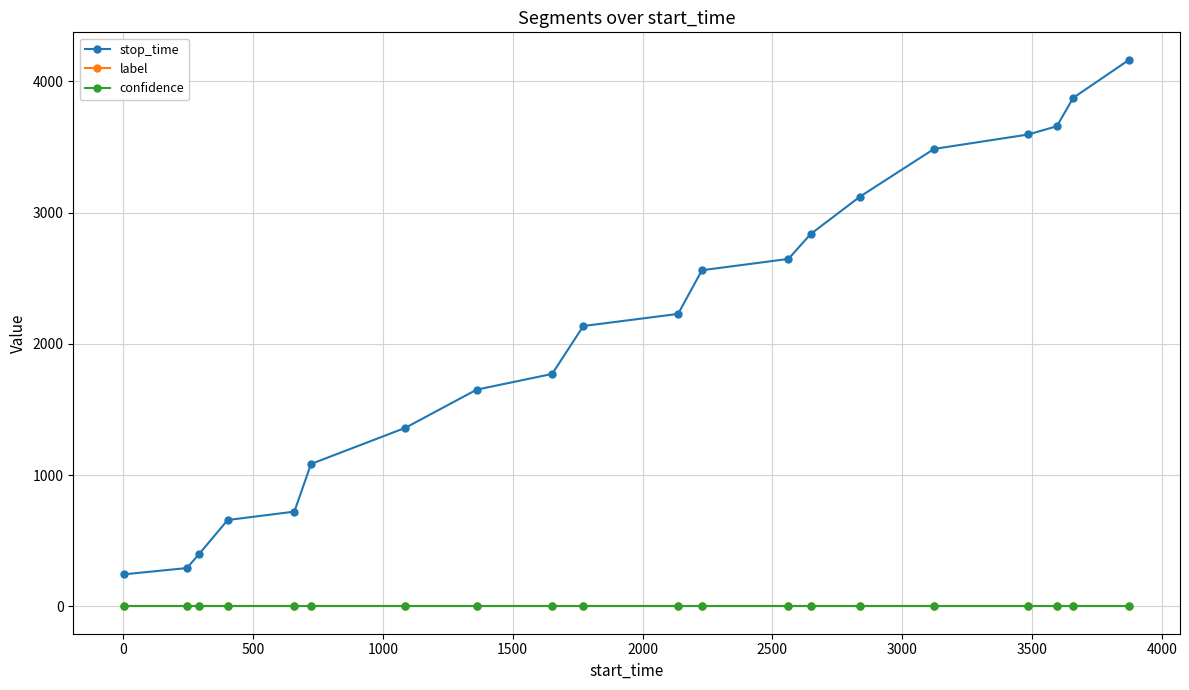

At how many categories does at least one series exceed 2693?

7